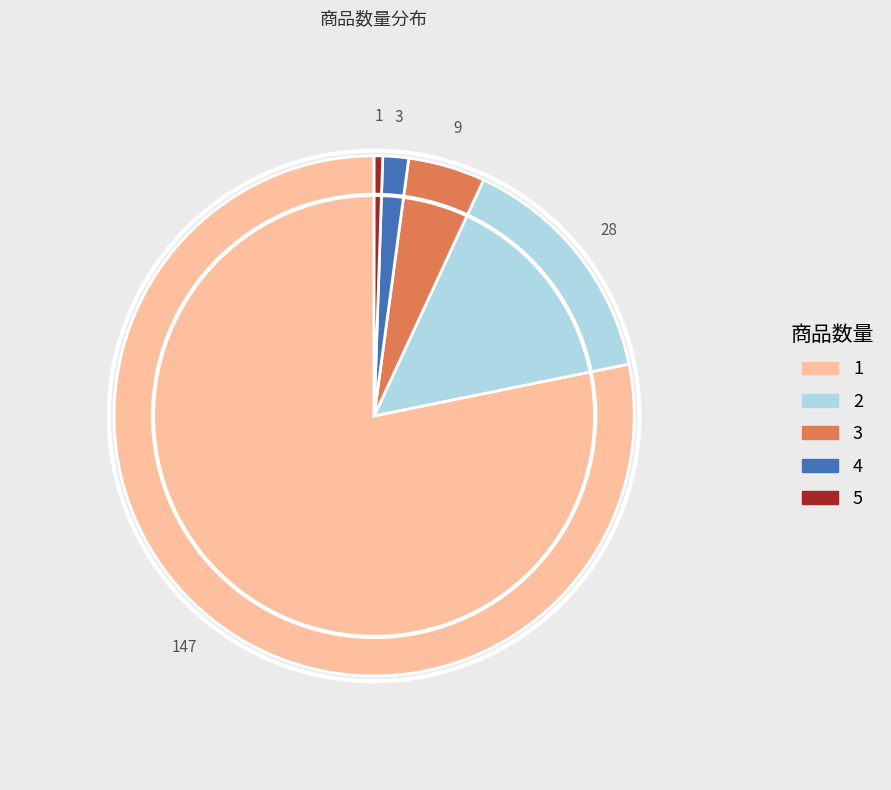

The 4 slice represents 7% of the pie. True or false?

False